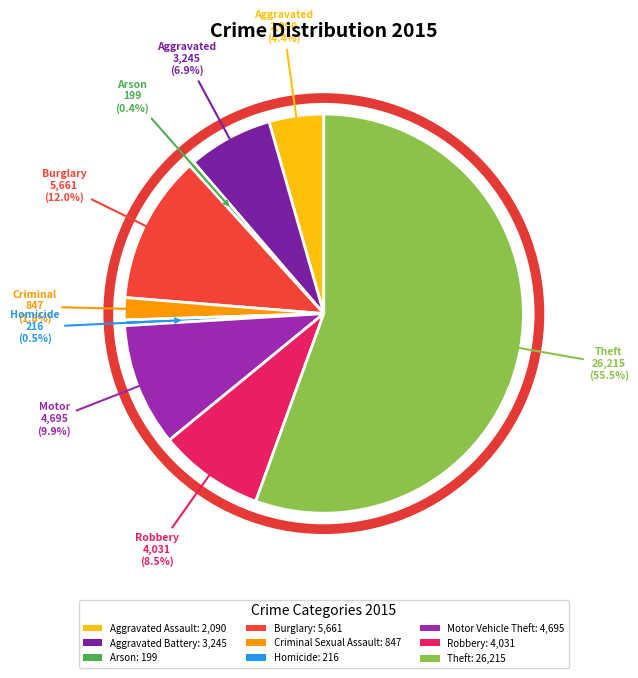

The Criminal Sexual Assault slice represents 15% of the pie. True or false?

False